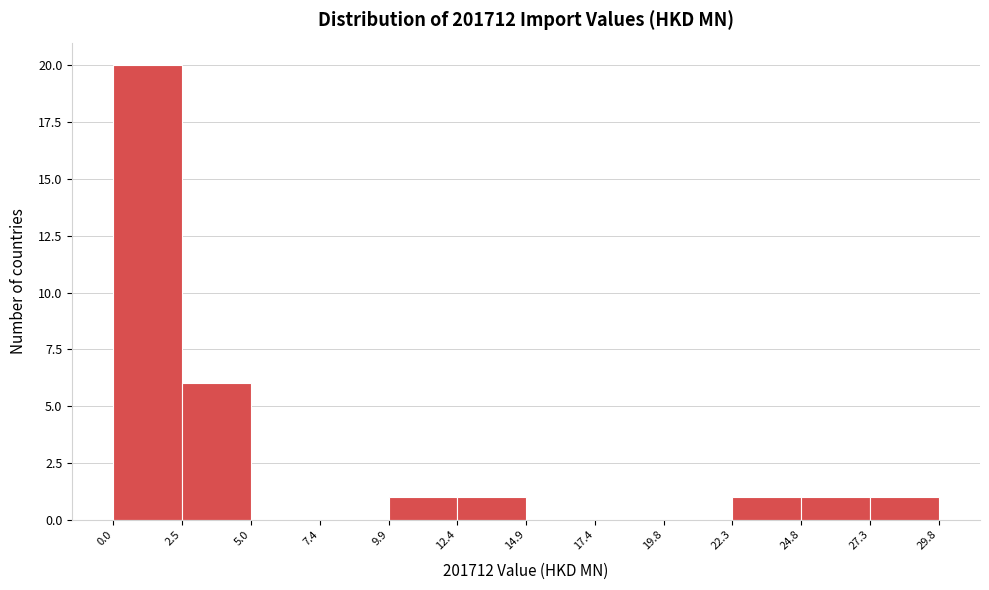

Which range on the x-axis has the tallest bar?

0.0 to 2.5